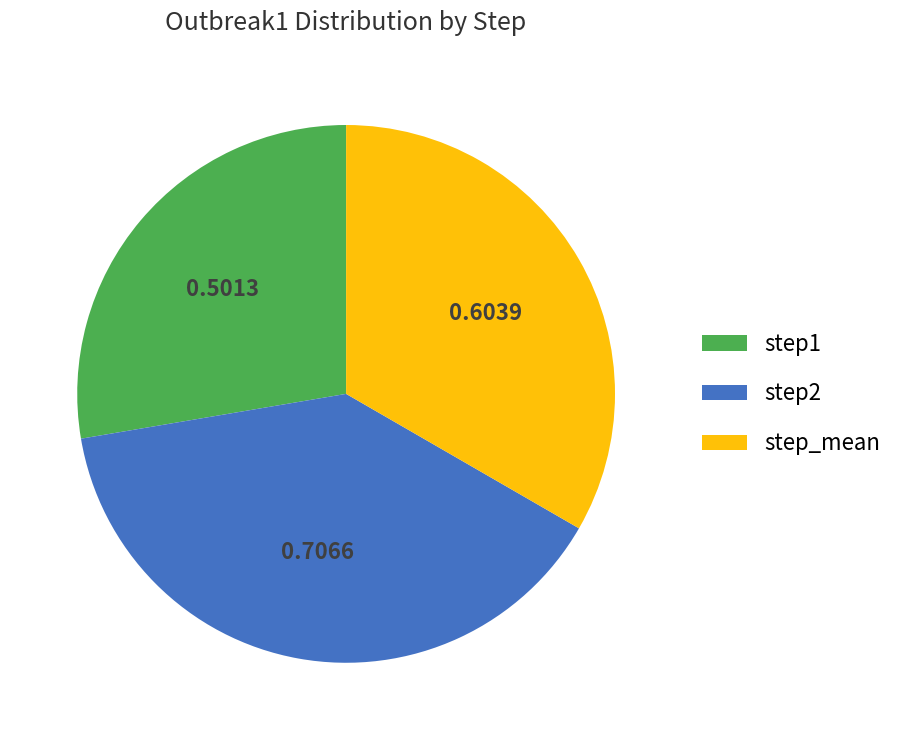

Rank the categories by value from highest to lowest.

step2, step_mean, step1